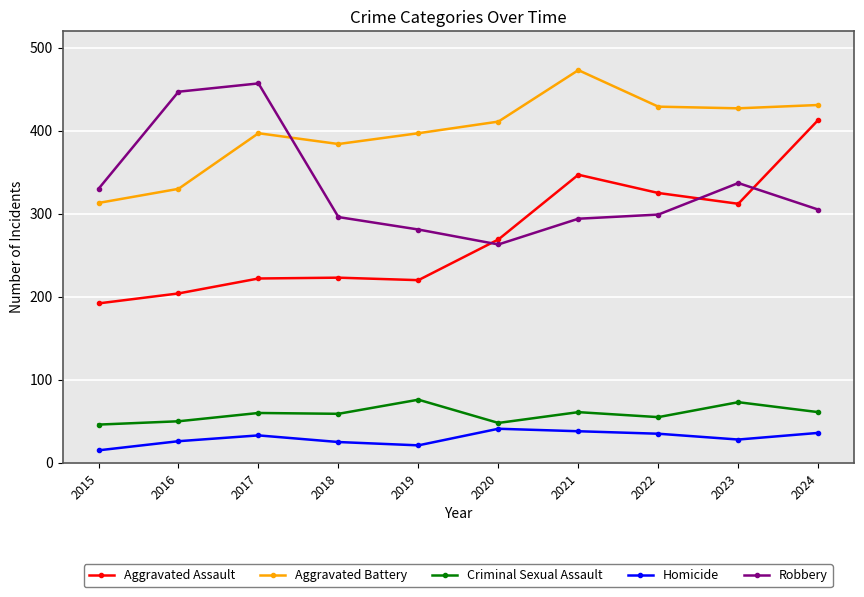

What is the value of the Aggravated Assault point at the 1st from the left?

192